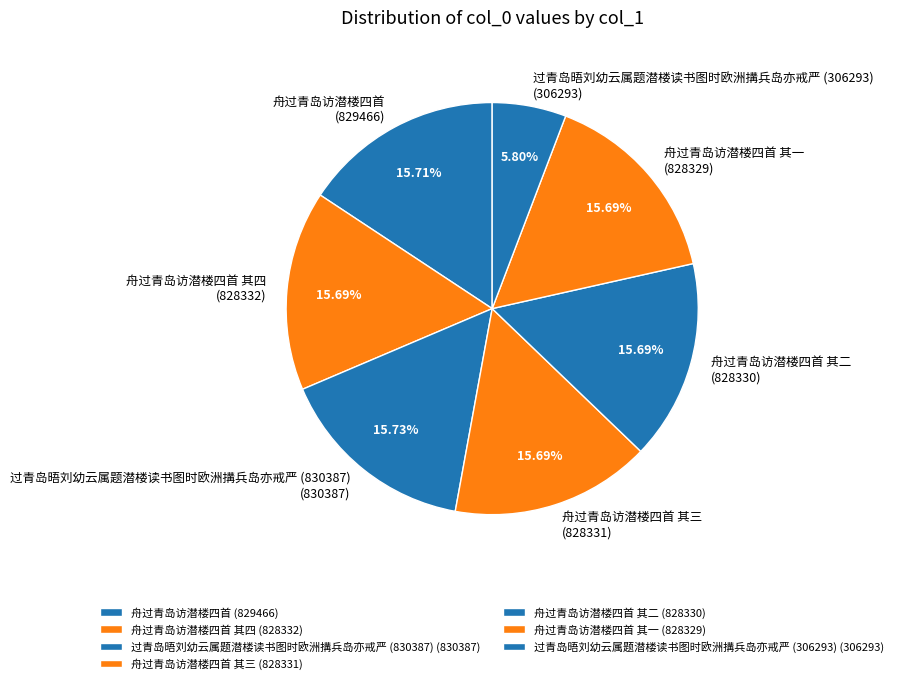

To the nearest percent, what percentage of the pie is 过青岛晤刘幼云属题潜楼读书图时欧洲搆兵岛亦戒严 (830387)?

16%